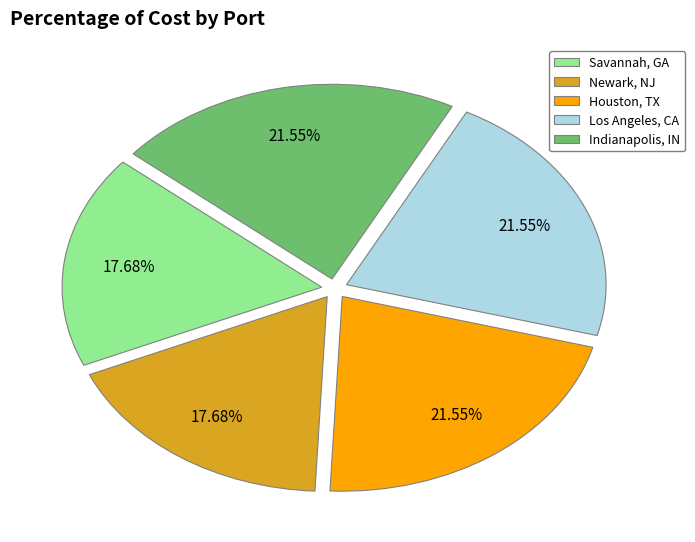

Combined, do Indianapolis, IN and Newark, NJ account for over 50%?

No